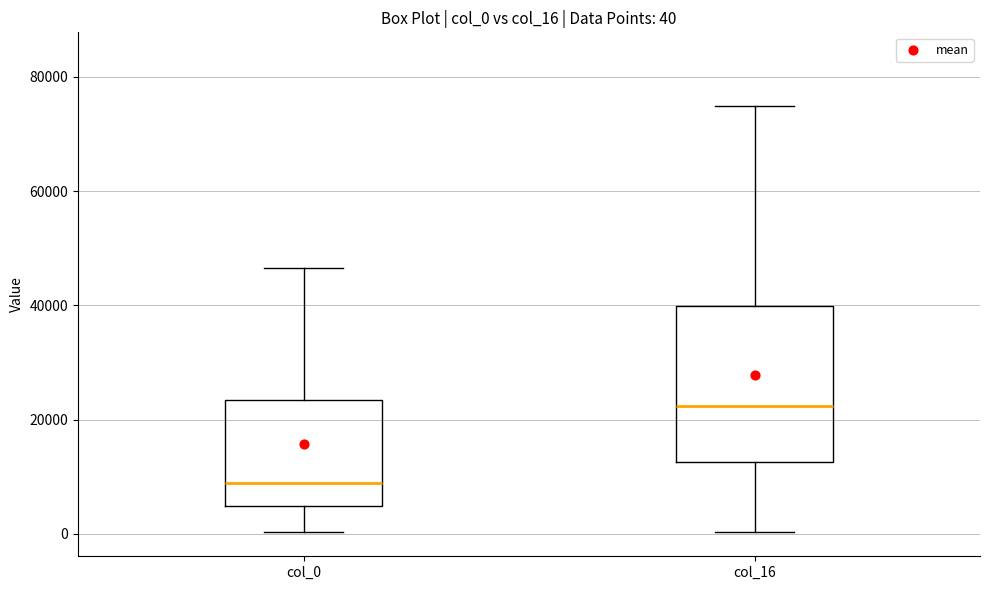

Which box is the tallest, from its lower edge to its upper edge?

col_16